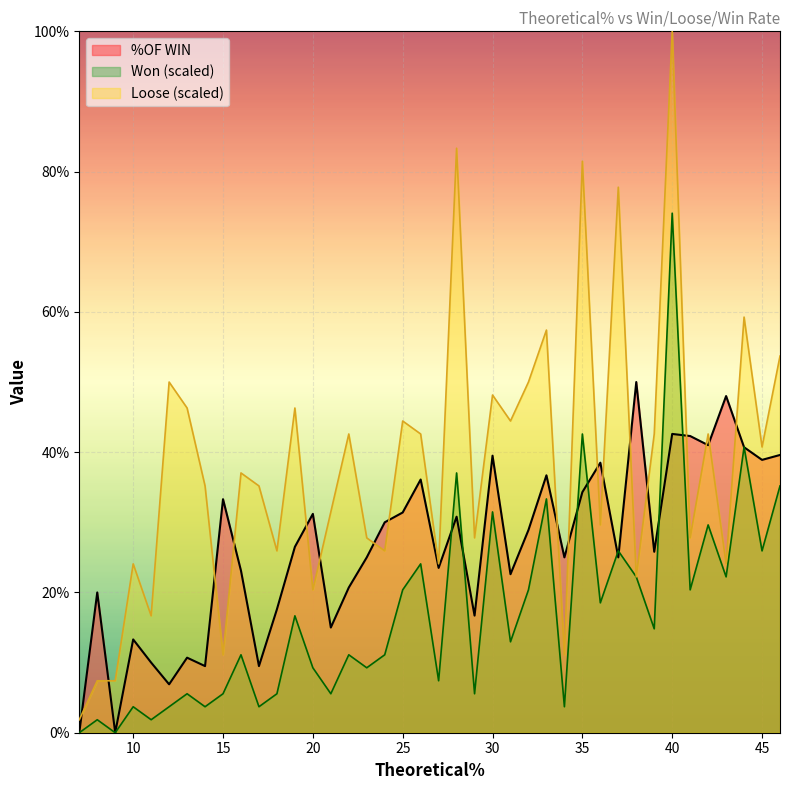

Is it true that %OF WIN equals 20.0 at 8?

True